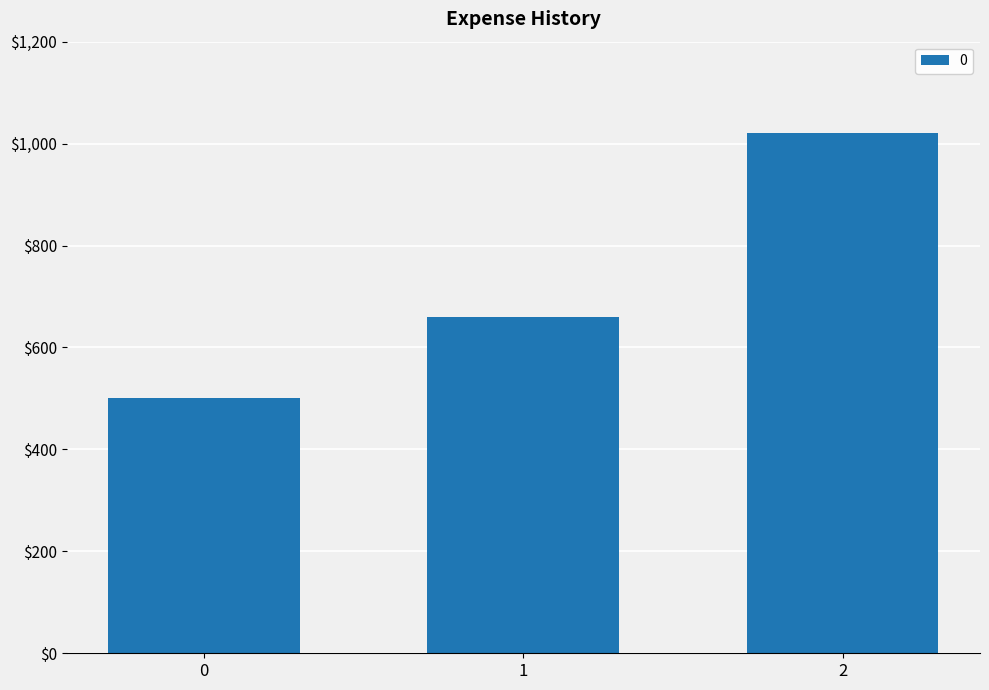

The value at 0 is 500. True or false?

True